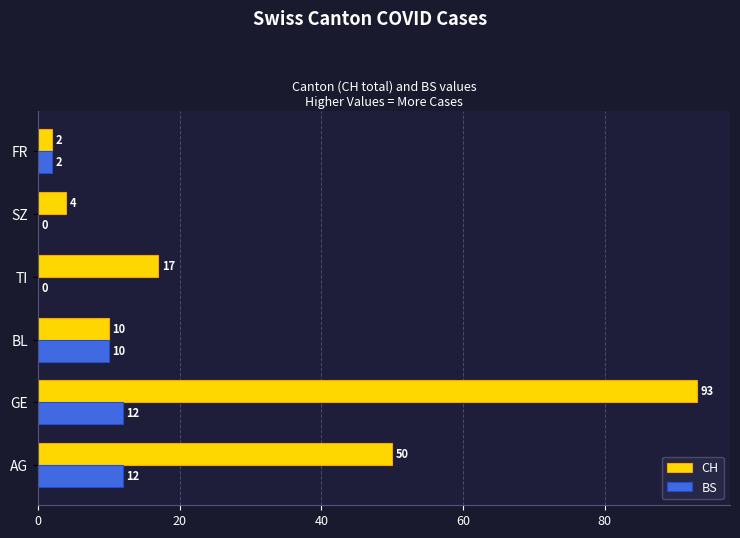

What is the sum of all BS values?

36